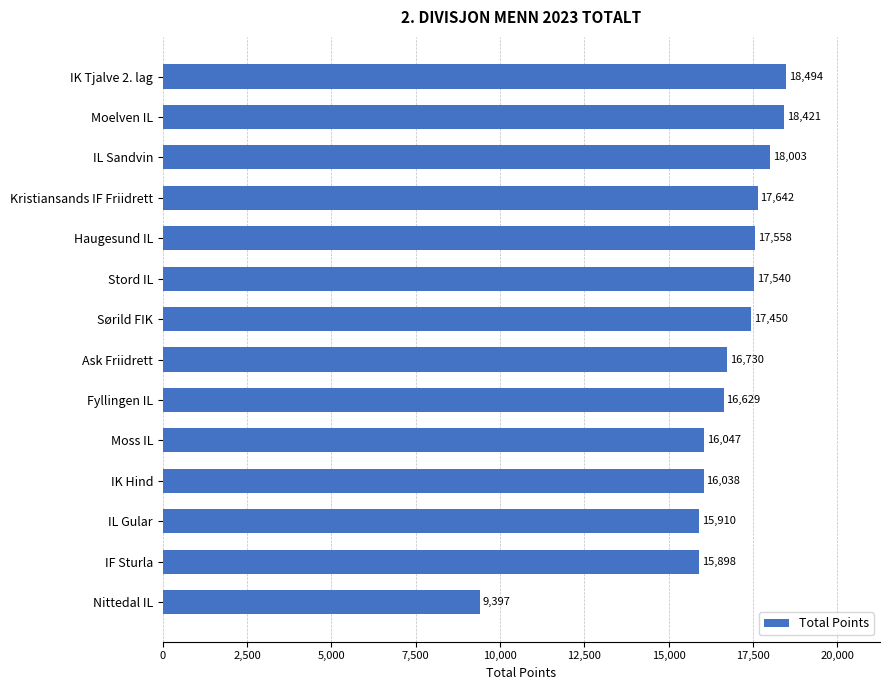

Is it true that the value at IL Sandvin is 9969?

False